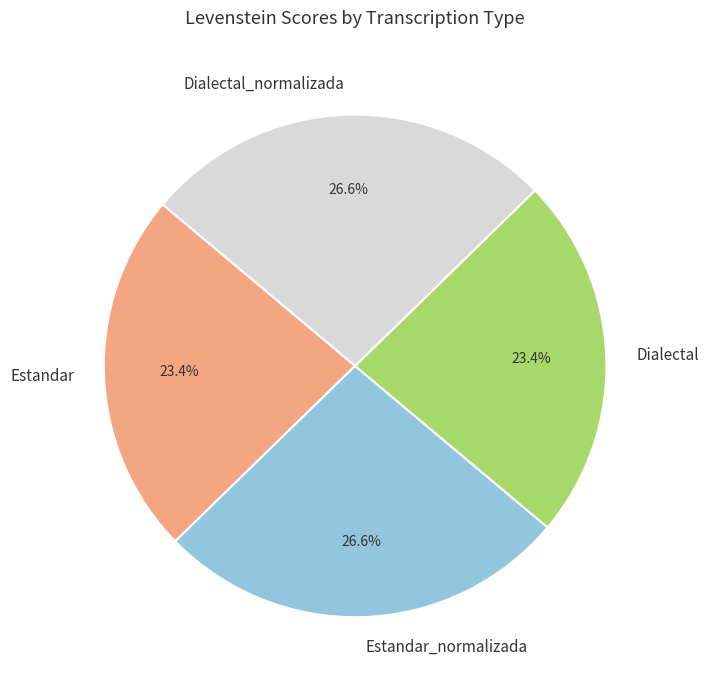

What percentage do Estandar and Estandar_normalizada together represent?

50.0%